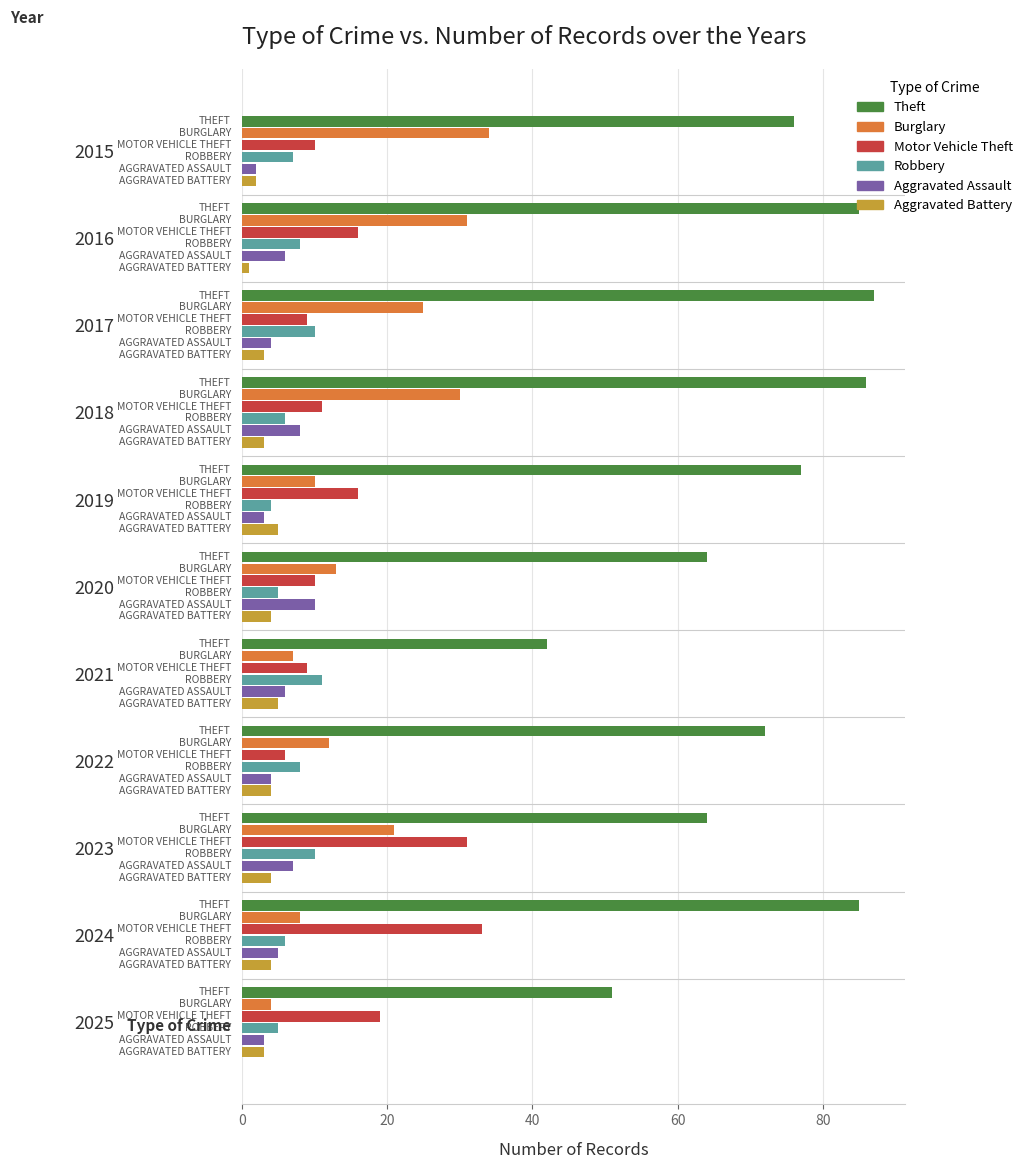

How many values in the Burglary series are below 13?

5